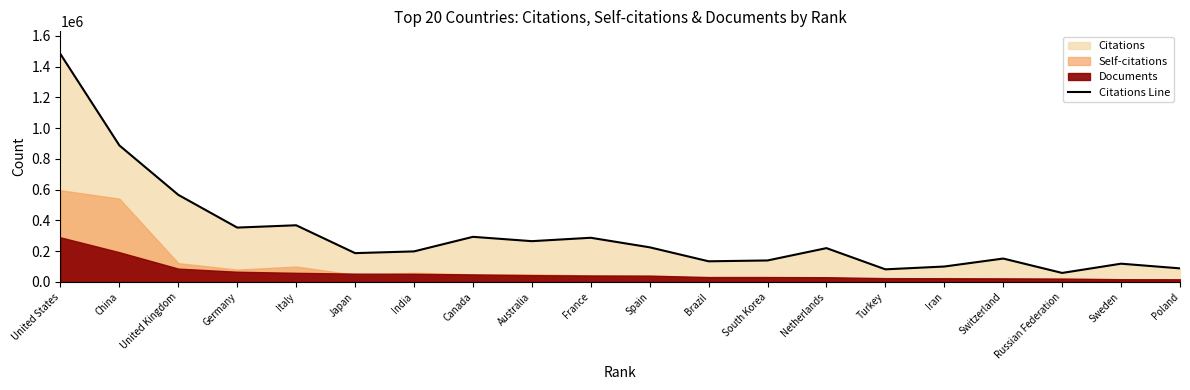

Is it true that the value at United Kingdom is 932389?

False